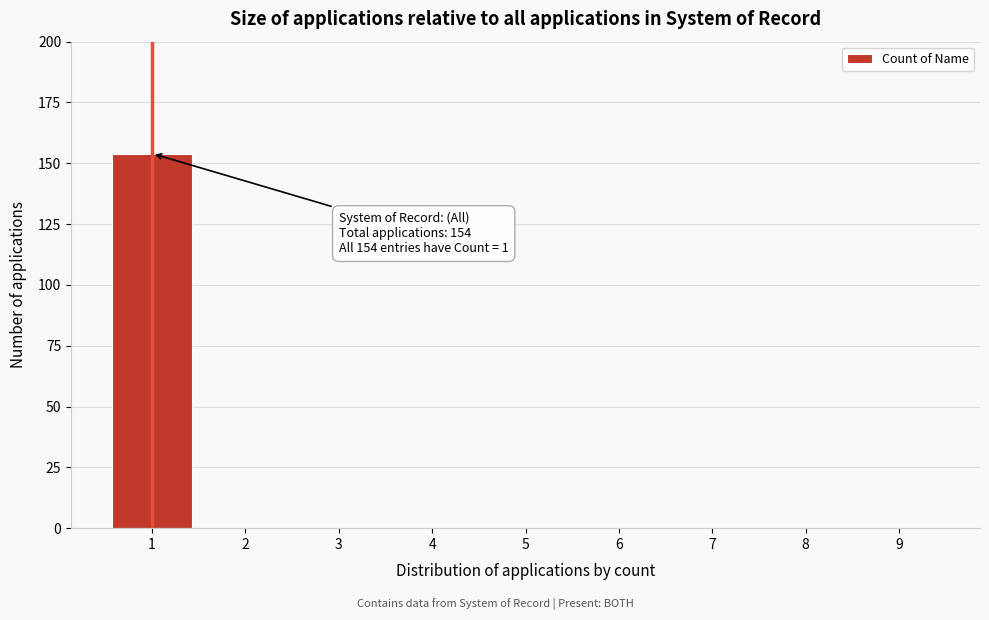

Reading left to right, transcribe all the data shown in this chart.

1=154	2=0	3=0	4=0	5=0	6=0	7=0	8=0	9=0